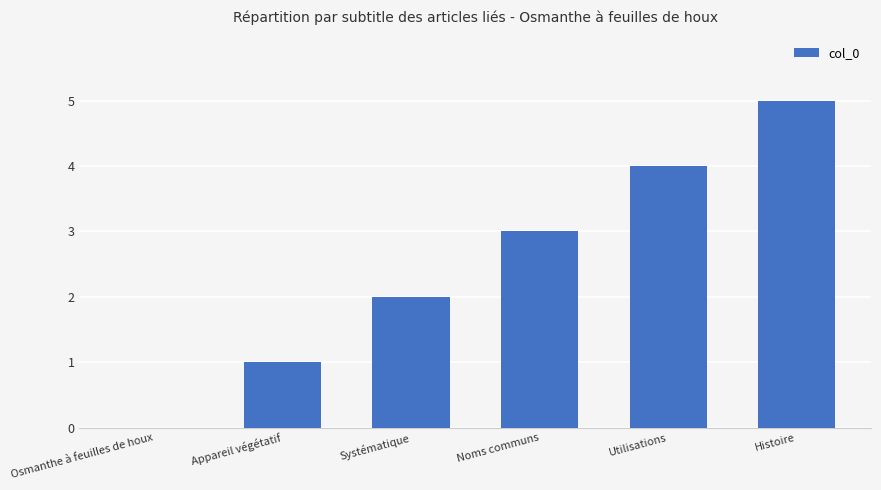

Are the bars grouped side by side (vs. stacked)?

No